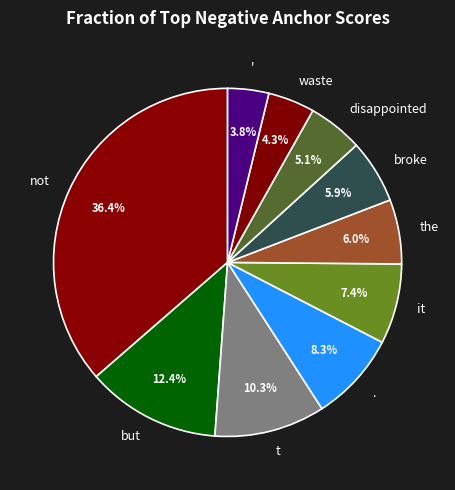

What percentage is the waste slice, to the nearest percent?

4%